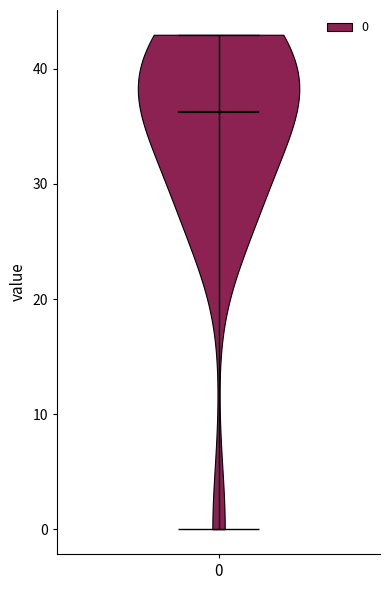

Read this violin plot against the y-axis: where its median line is, and the lowest and highest points the violin reaches. The values are not printed on the chart, so give them approximately, as read against the axis.

median line 36, lowest point 0, highest point 43